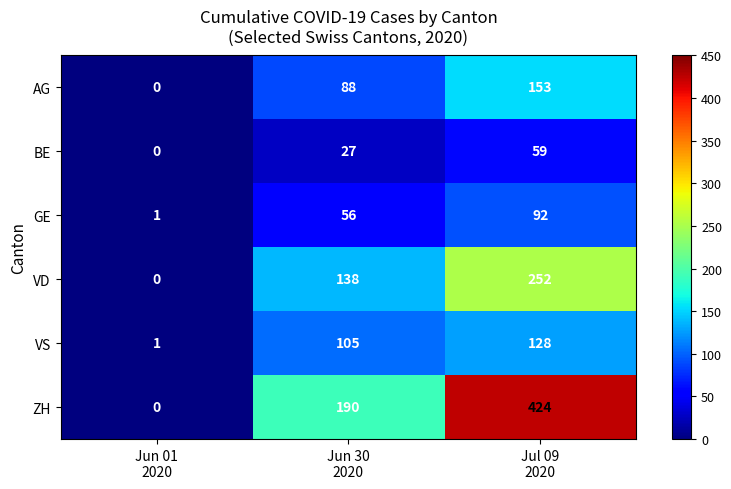

Which series has the widest spread of values?

ZH